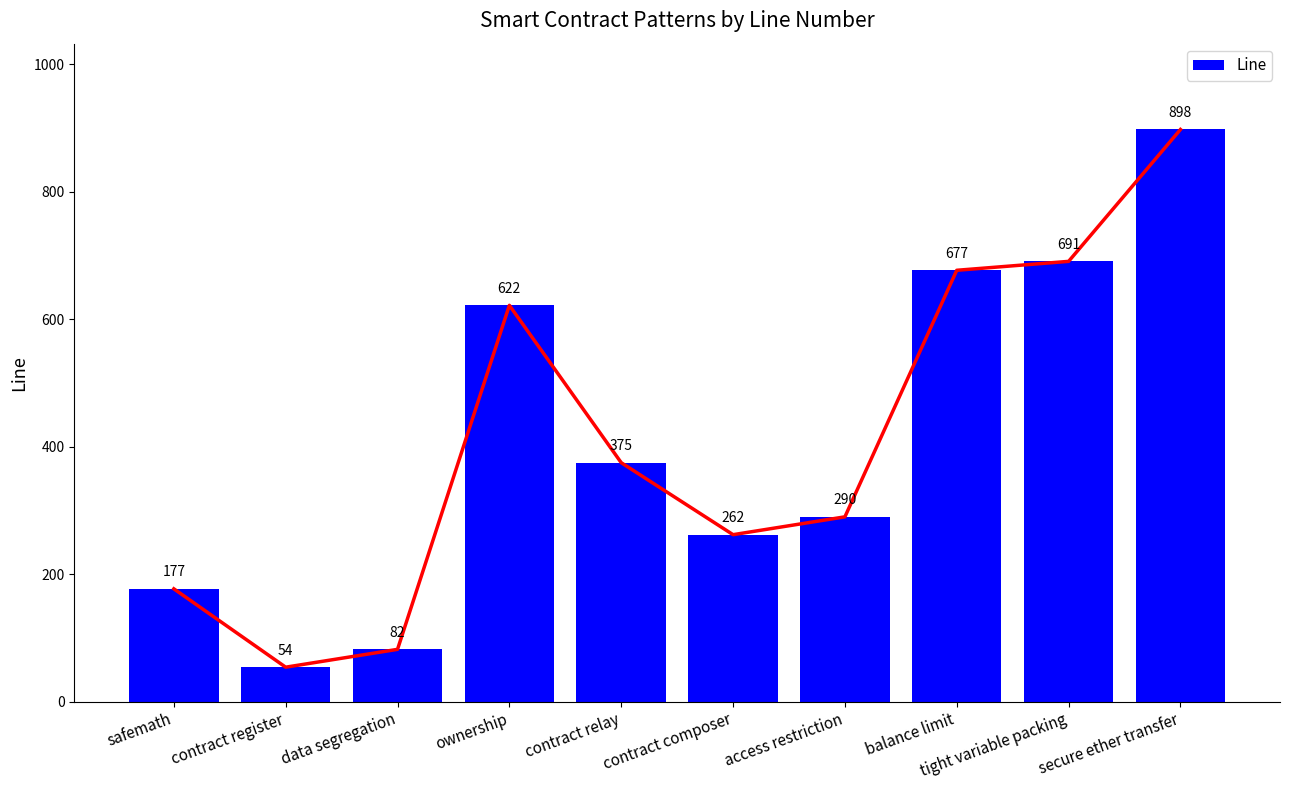

True or false: the data shows 677 at balance limit.

True